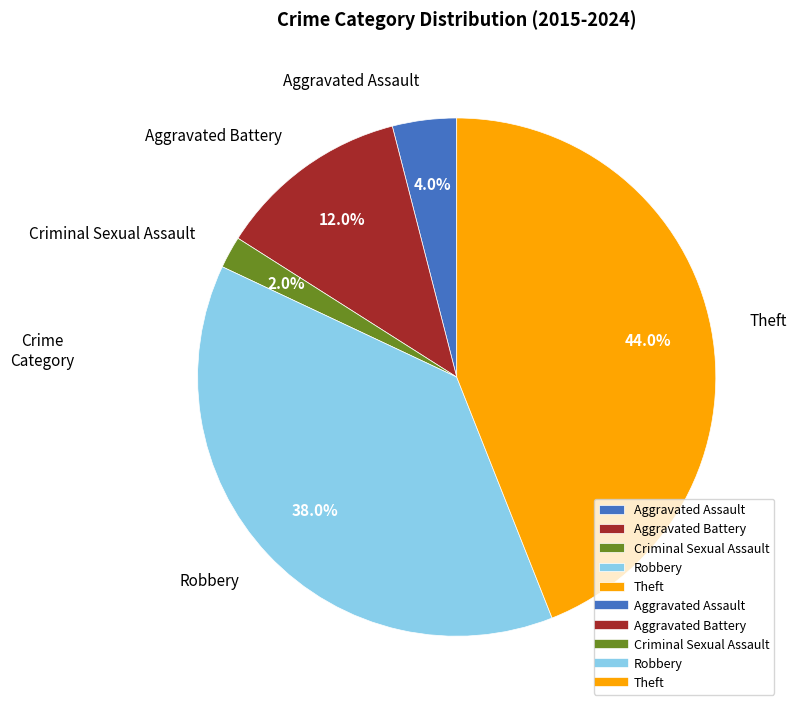

What is the largest slice in the pie chart?

Theft